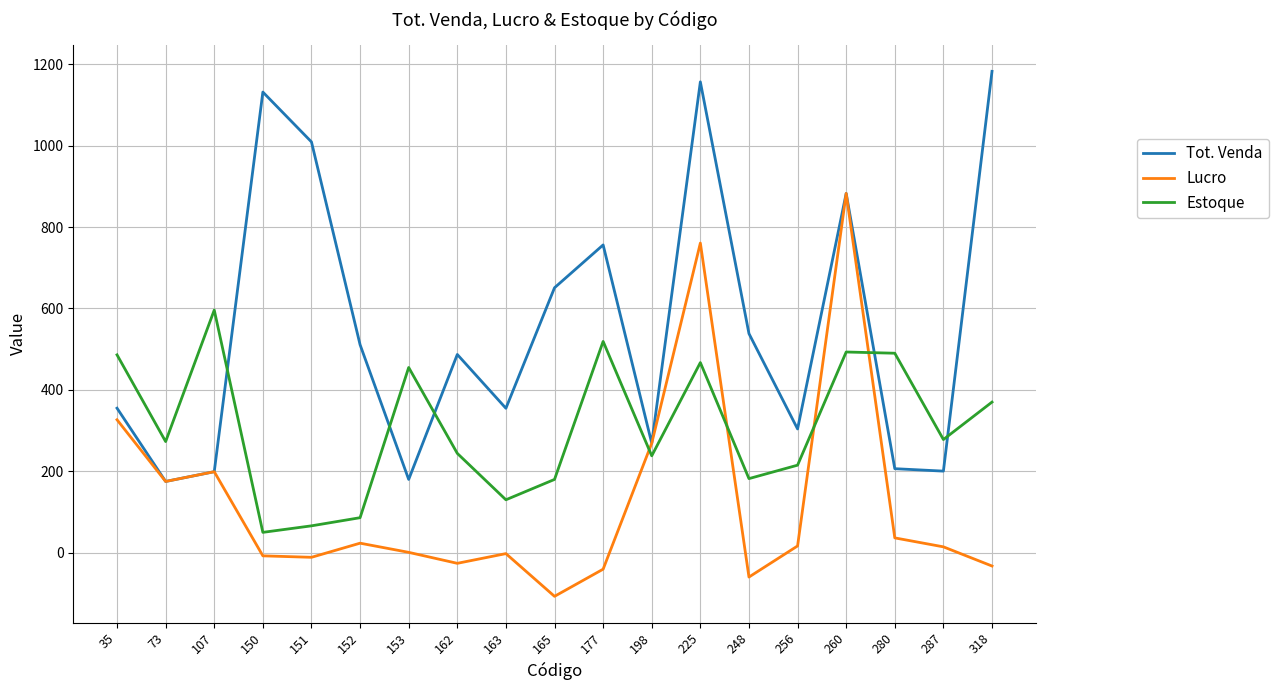

Is it true that Tot. Venda equals 206.4 at 280?

True